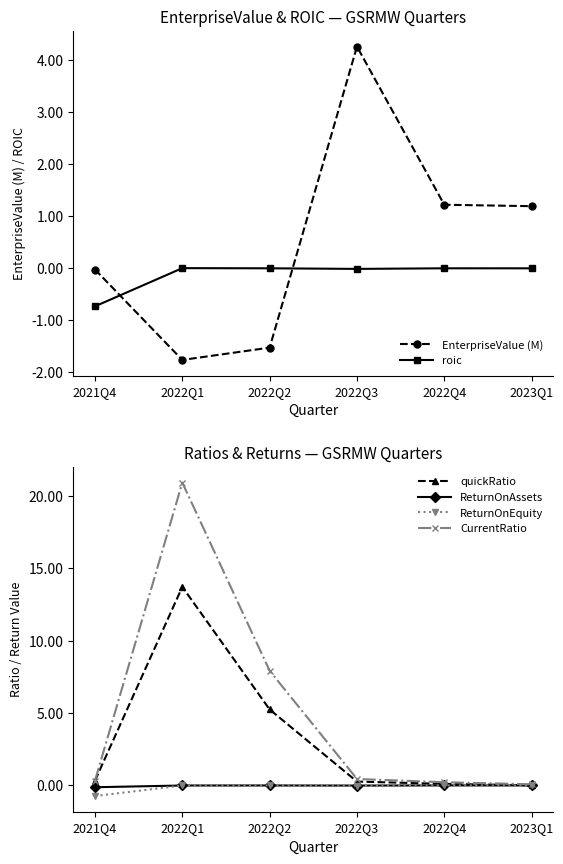

What is the spread (max minus min) of values at 2023Q1?

1.2